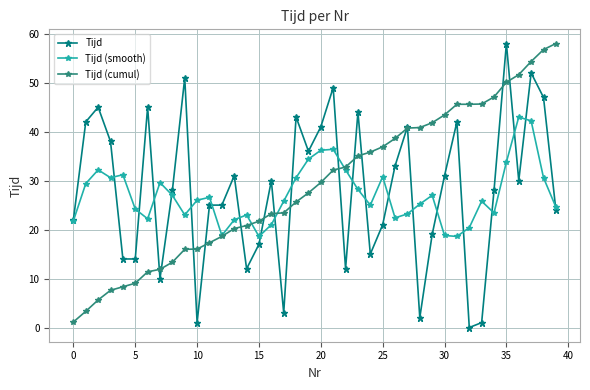

What is the value of the Tijd (cumul) point at the 38th from the left?

54.3